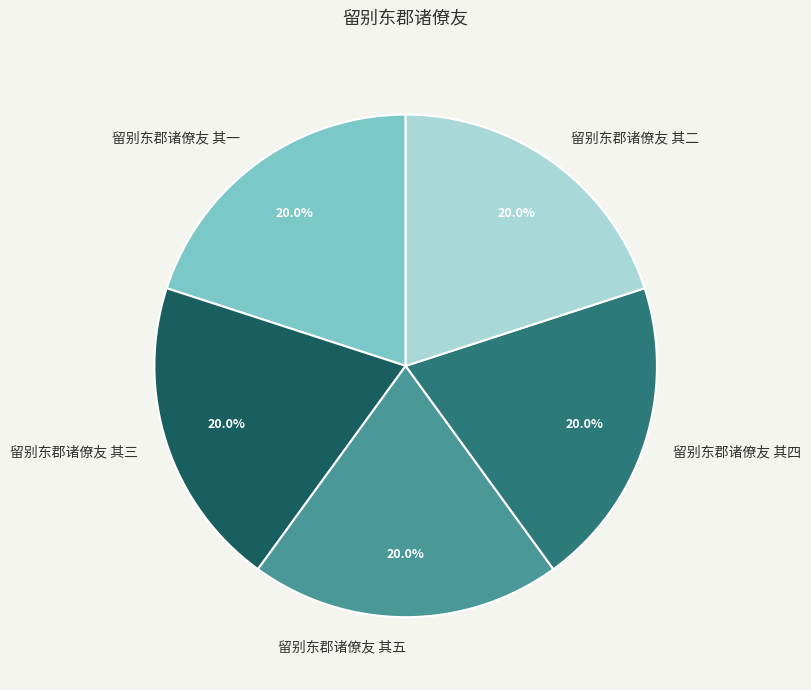

Is the sum of 留别东郡诸僚友 其四 and 留别东郡诸僚友 其一 greater than half?

No